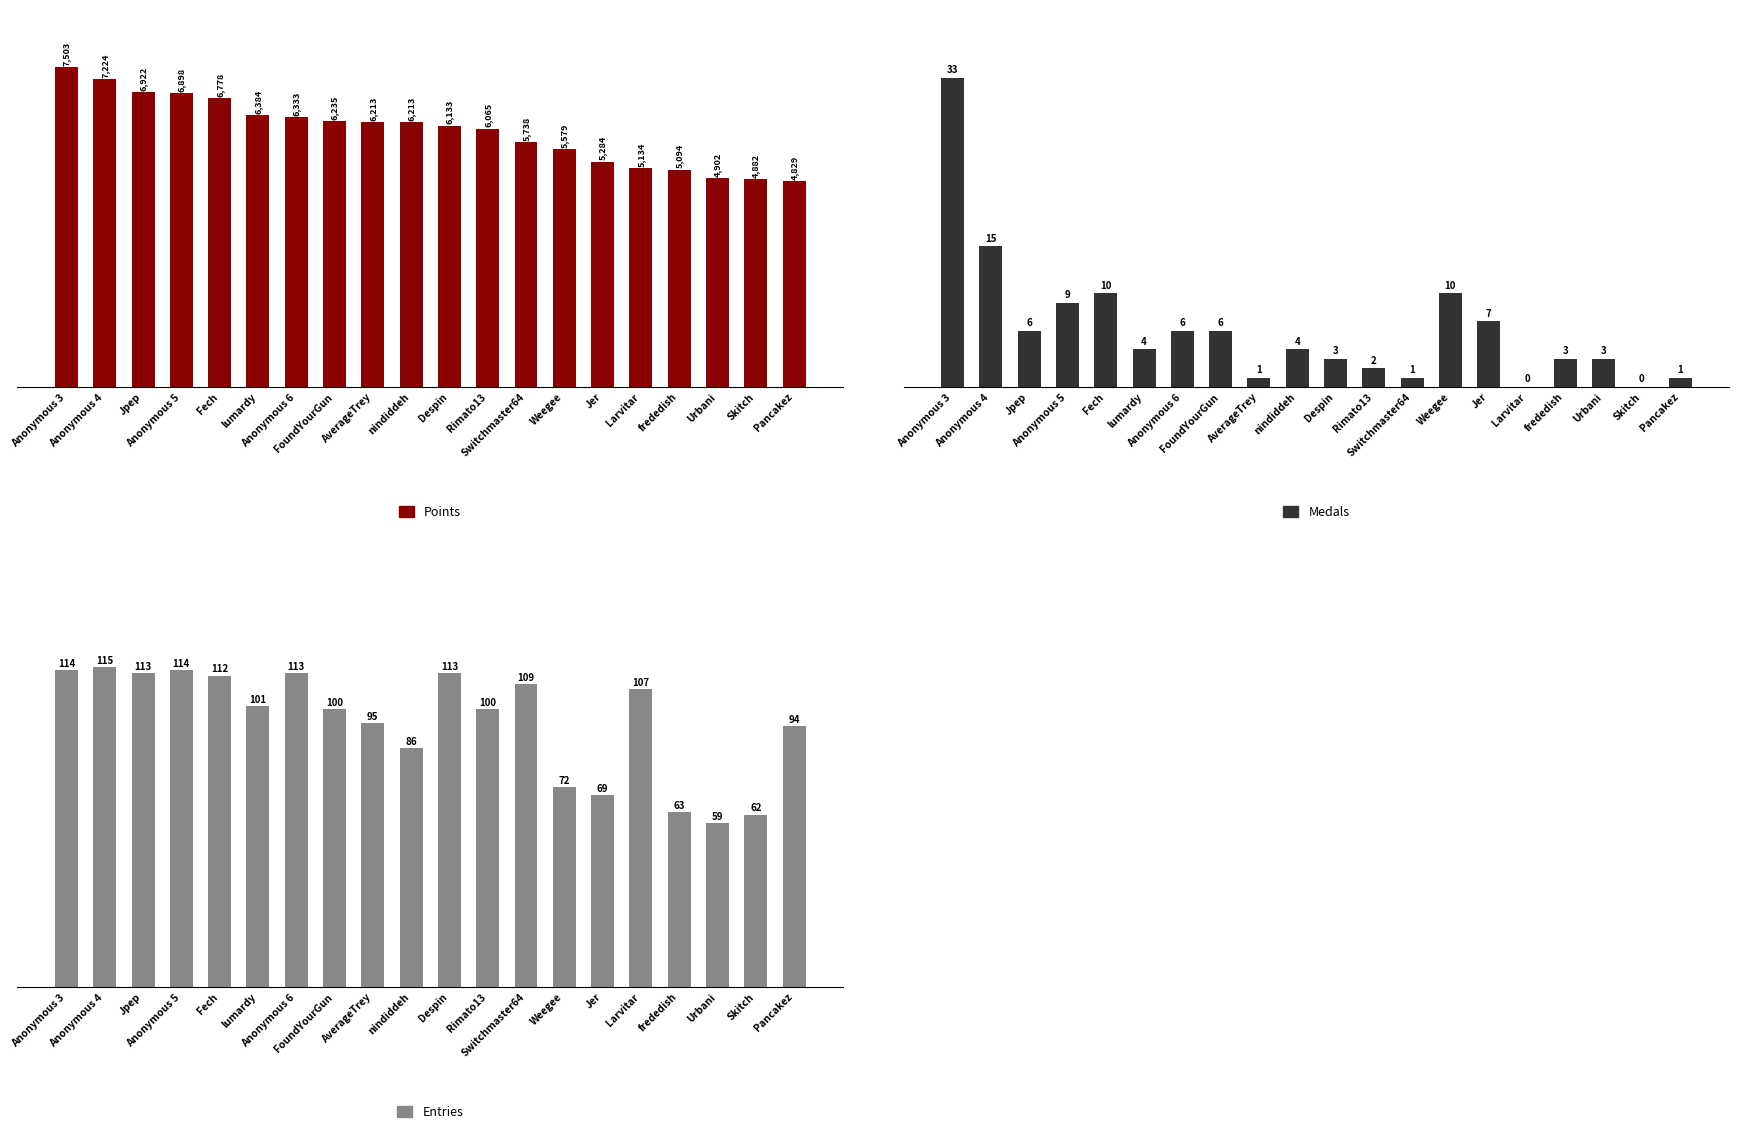

What is the sum of all Entries values?

1911